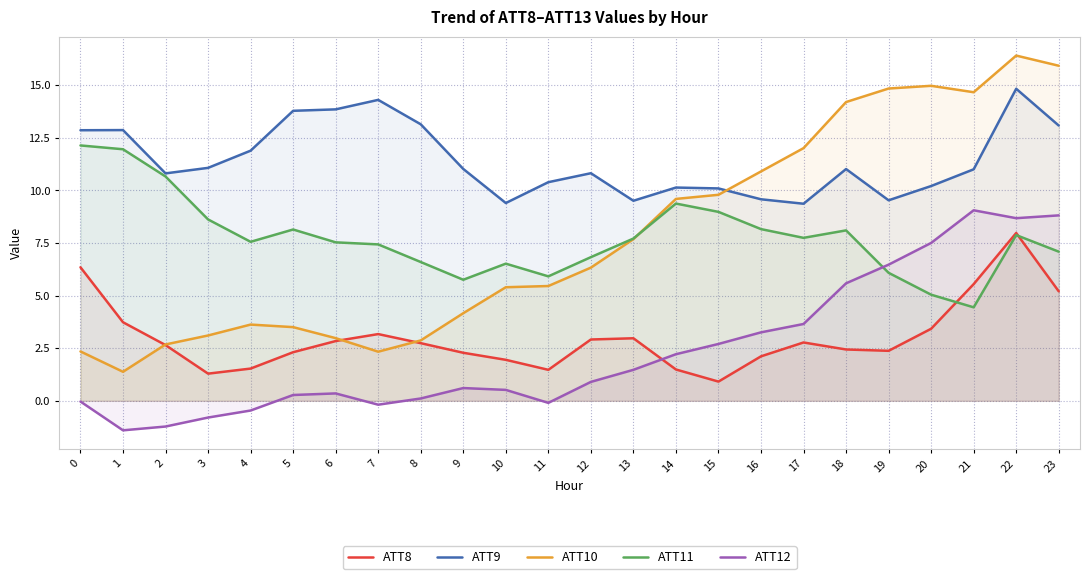

Is the value of ATT12 at 3 greater than the value of ATT8 at 19?

No